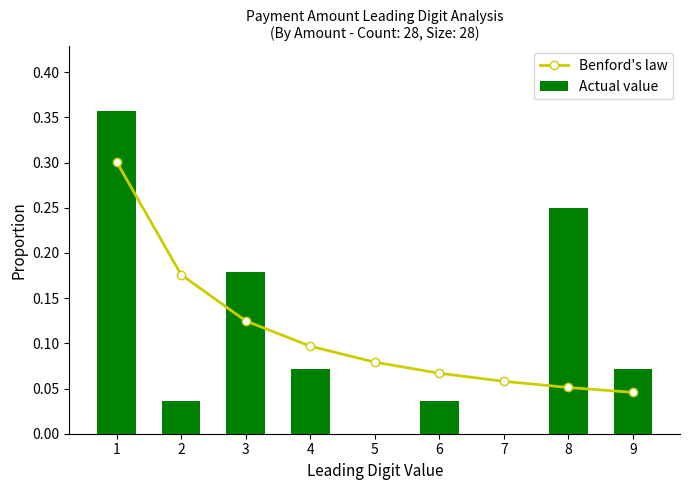

Is it true that Actual value equals 0.1 at 9?

True